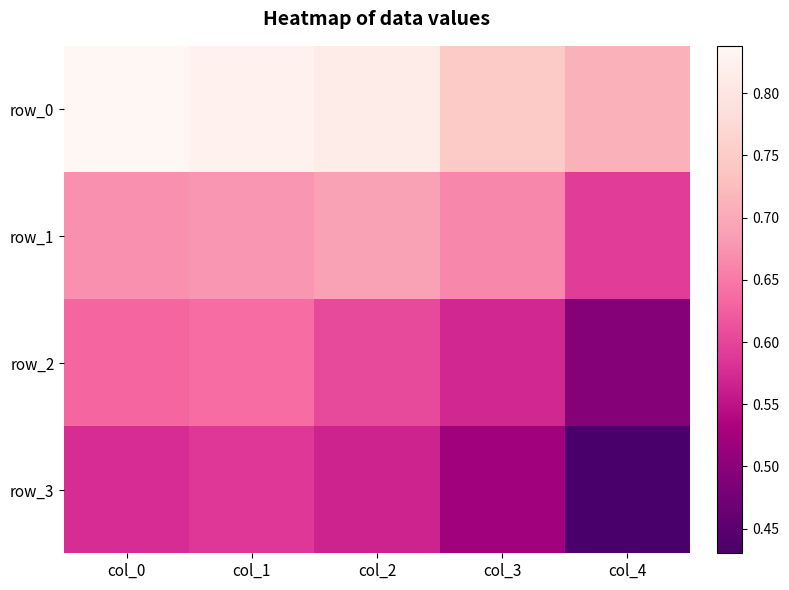

Is the value of row_1 at col_3 greater than the value of row_3 at col_0?

Yes